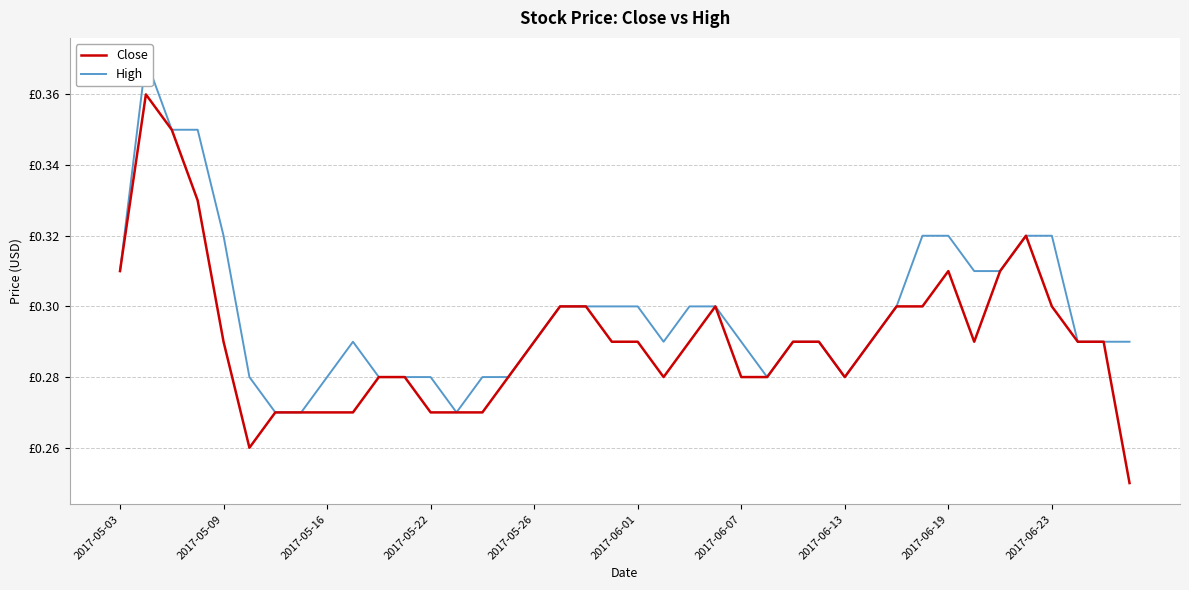

Which has a higher value, 13 or 29?

29